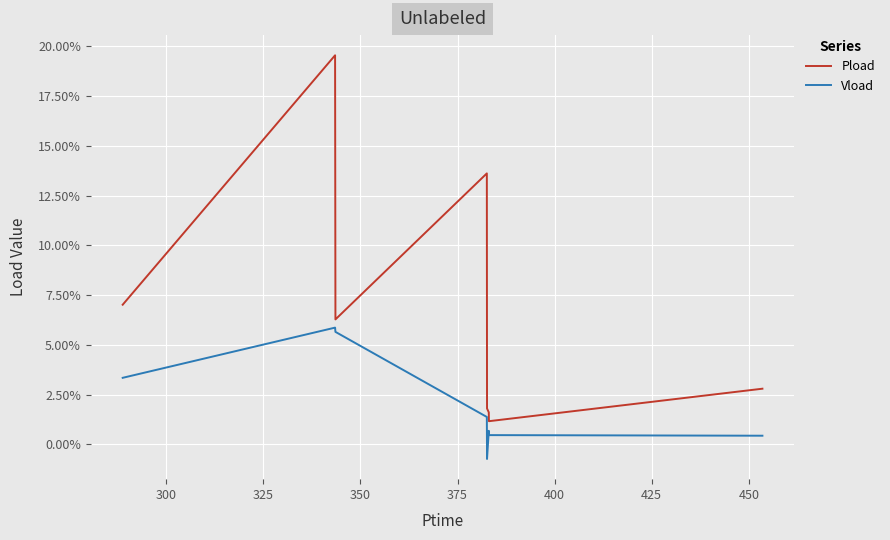

Which series has the largest range (max minus min)?

Pload